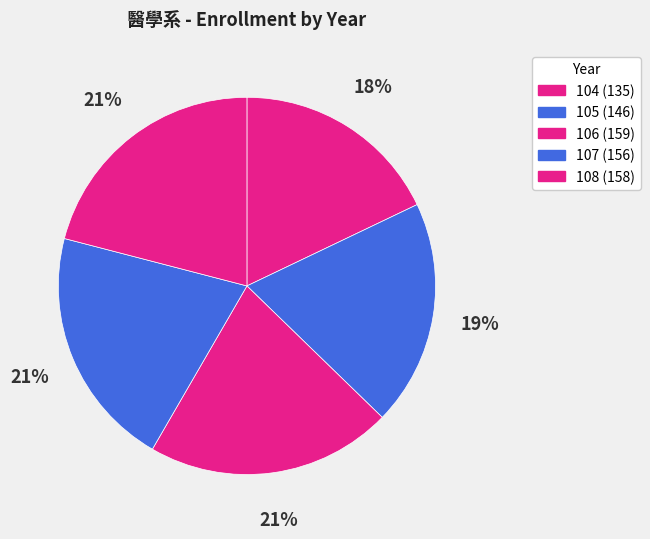

What is the smallest slice in the pie chart?

104